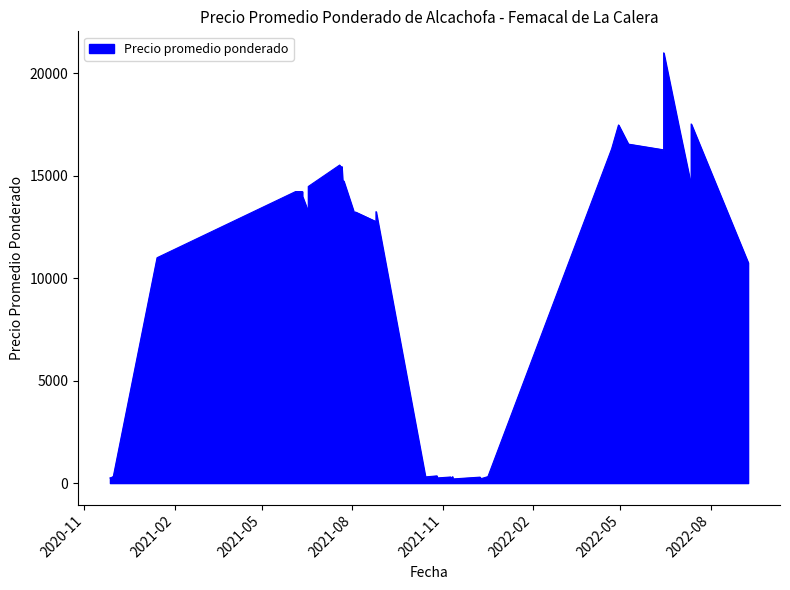

Which label corresponds to the smallest value in the chart?

2021-11-11